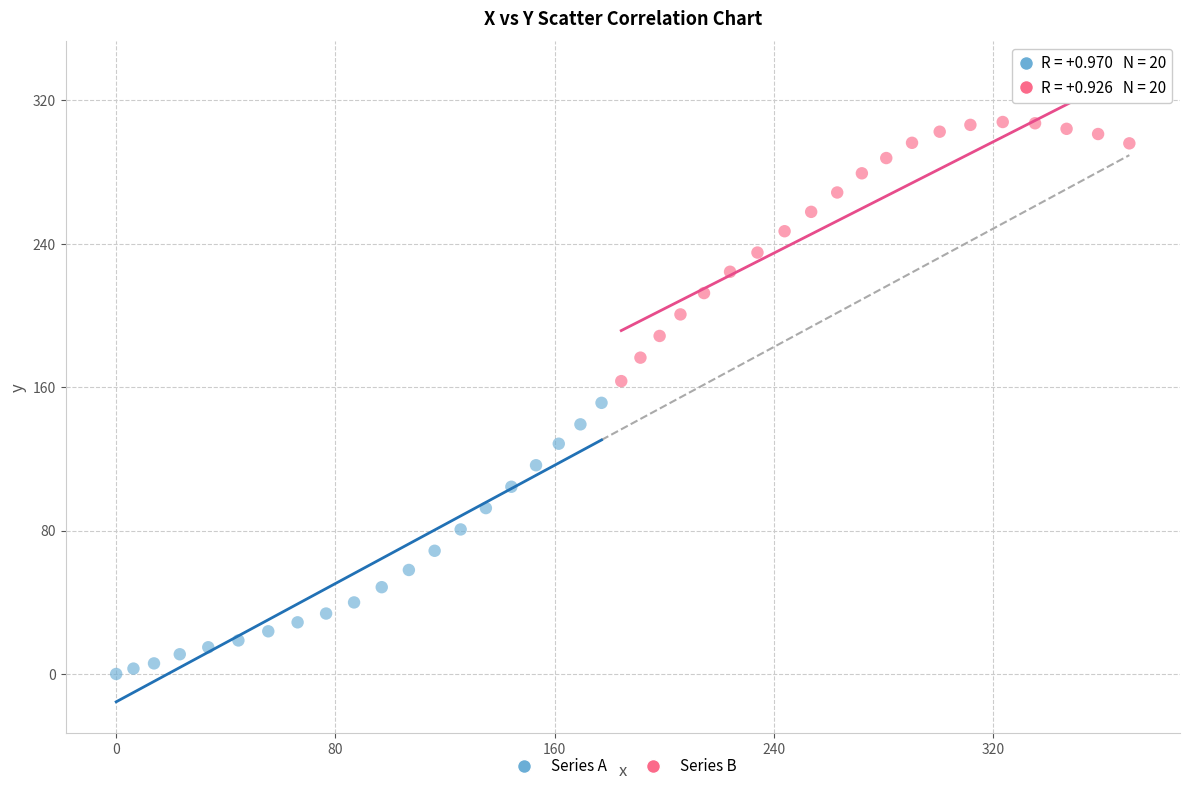

Which series contains the lowest Y value?

Series A